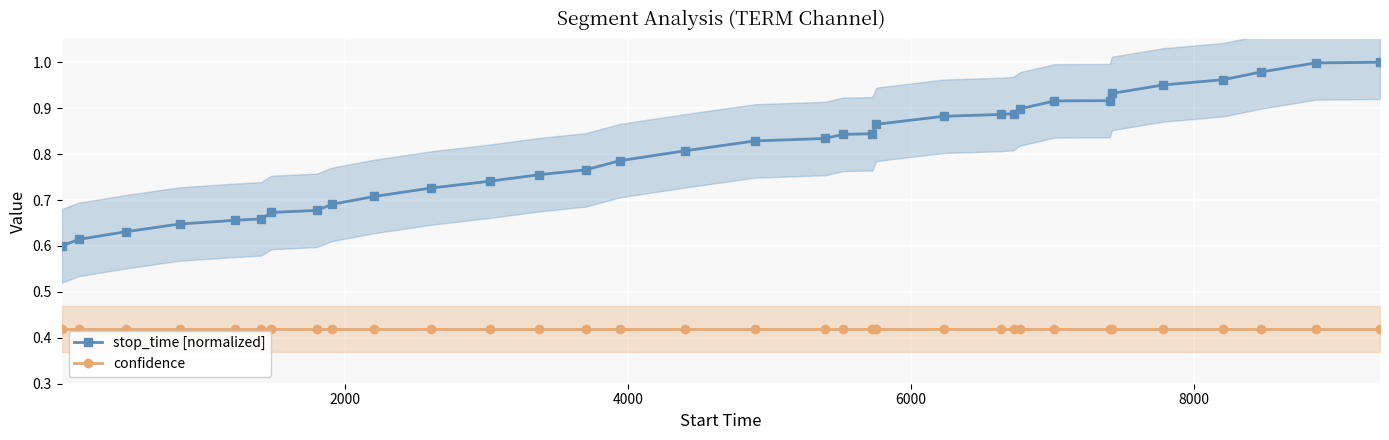

True or false: confidence and stop_time [normalized] intersect in this chart.

False